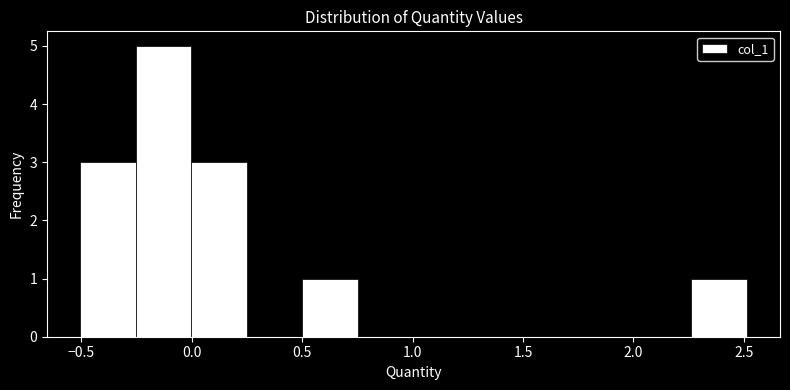

Reading left to right, transcribe this chart: for each bar, give the range it covers on the x-axis and its height. Neither the bar edges nor the heights are printed on the chart, so give them approximately, as read against the axes.

-0.50 to -0.25: 3
-0.25 to 0.00: 5
0.00 to 0.25: 3
0.25 to 0.50: 0
0.50 to 0.75: 1
0.75 to 1.00: 0
1.00 to 1.25: 0
1.25 to 1.50: 0
1.50 to 1.75: 0
1.75 to 2.00: 0
2.00 to 2.25: 0
2.25 to 2.50: 1